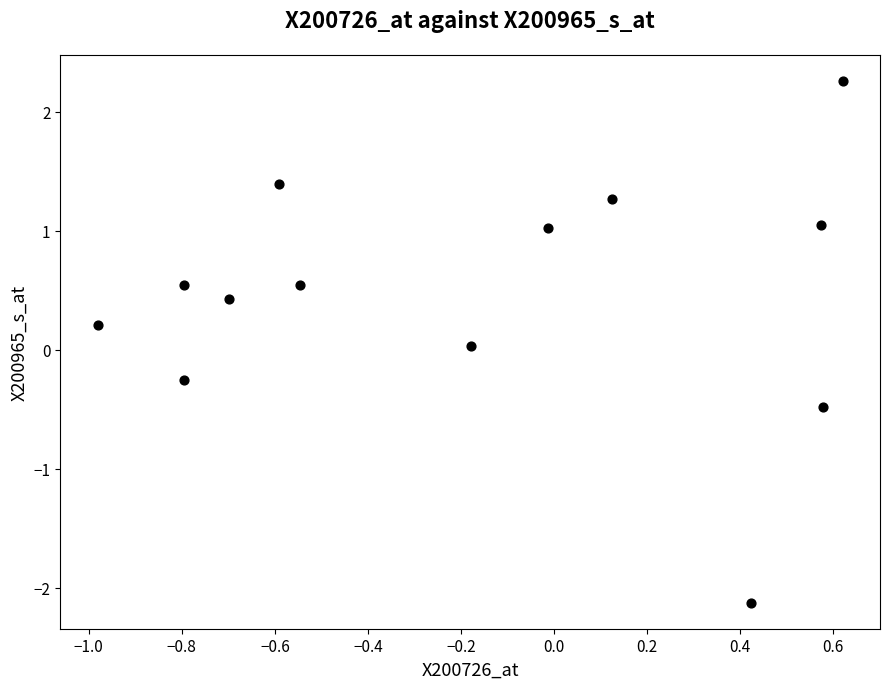

What is the range of X values (max minus min)?

1.6